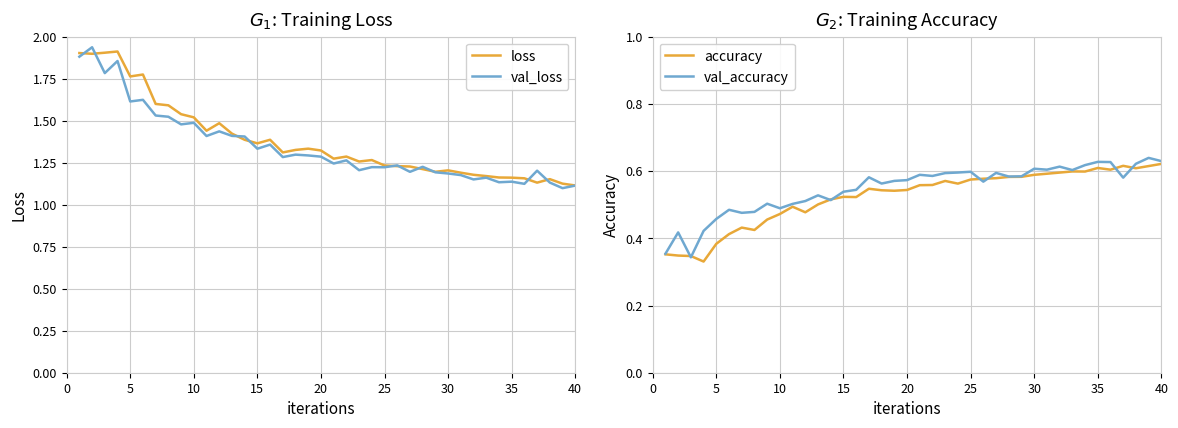

True or false: accuracy has a value of 0.9 at 15.

False